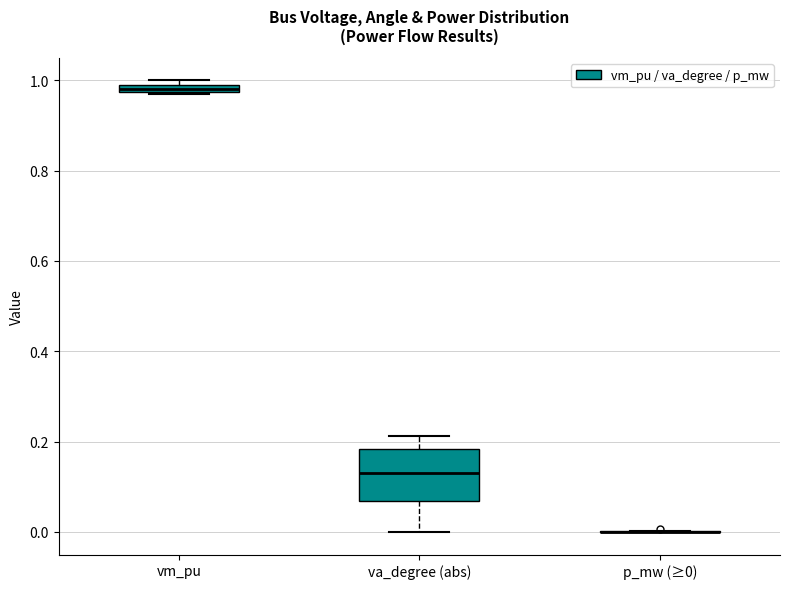

Which box is the tallest, from its lower edge to its upper edge?

va_degree (abs)